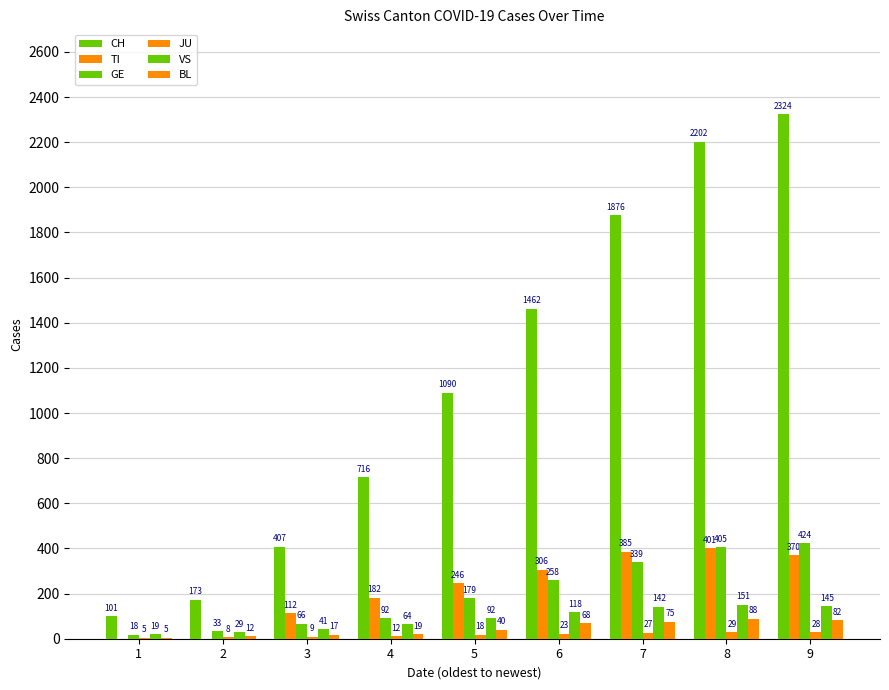

Count the number of data series in this chart.

6